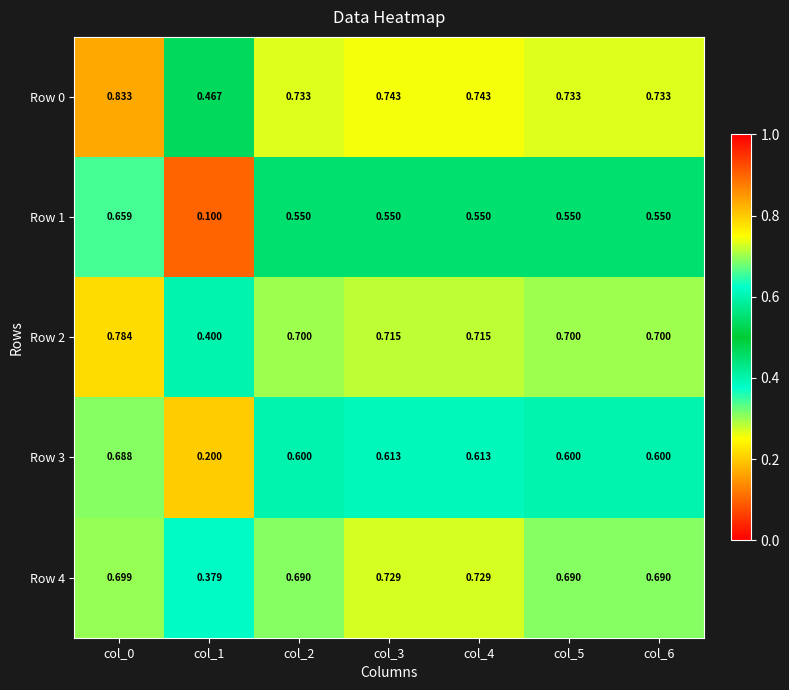

Between col_0 and col_6, which series saw the biggest shift?

Row 1